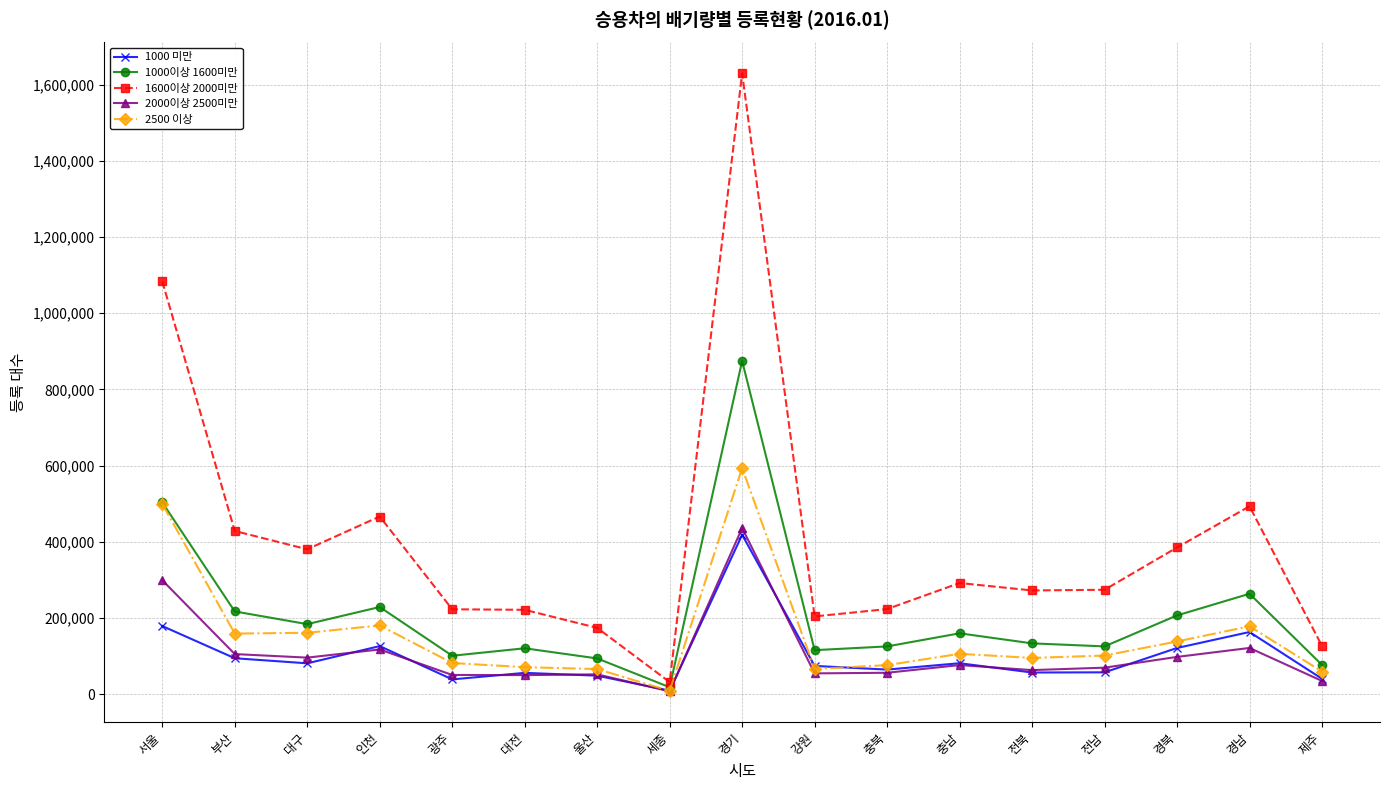

Is it true that 2500 이상 equals 71530 at 대전?

True